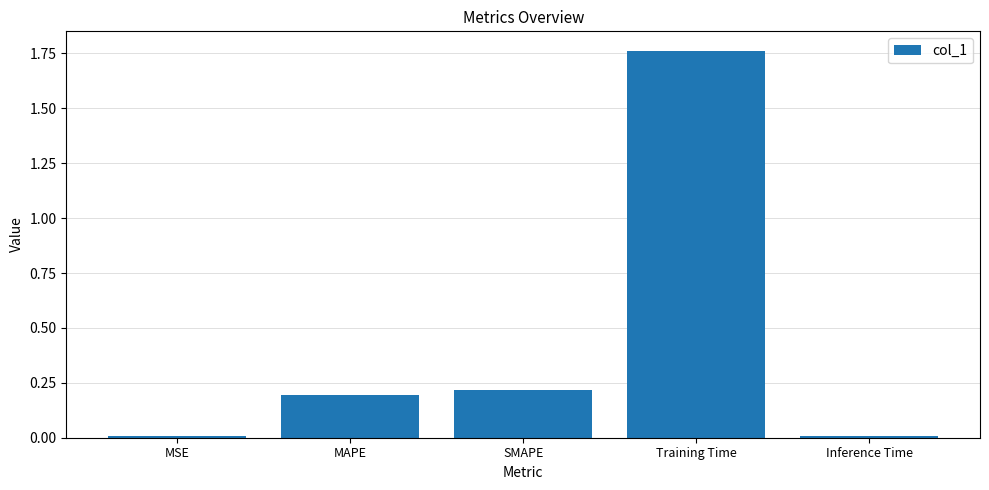

Between MAPE and Training Time, which is larger?

Training Time